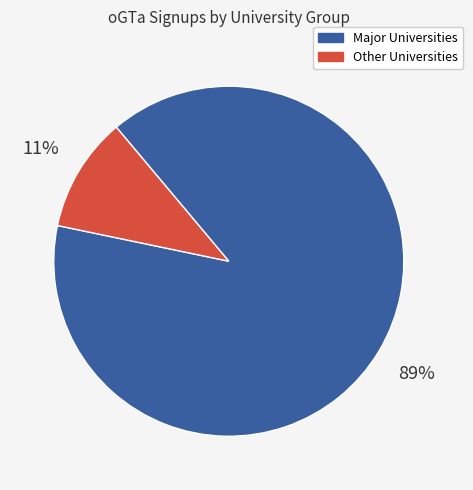

The Major Universities slice represents 89% of the pie. True or false?

True